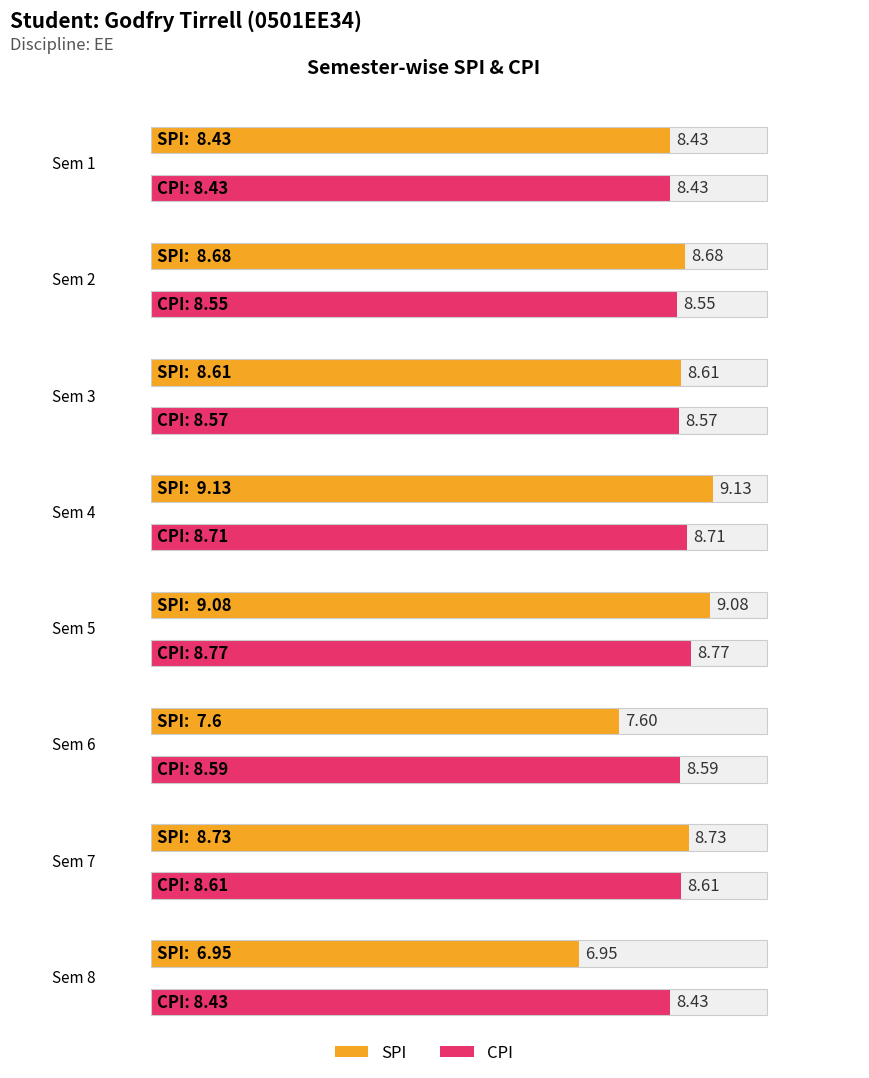

What is the difference between the highest and lowest values at 5?

0.3